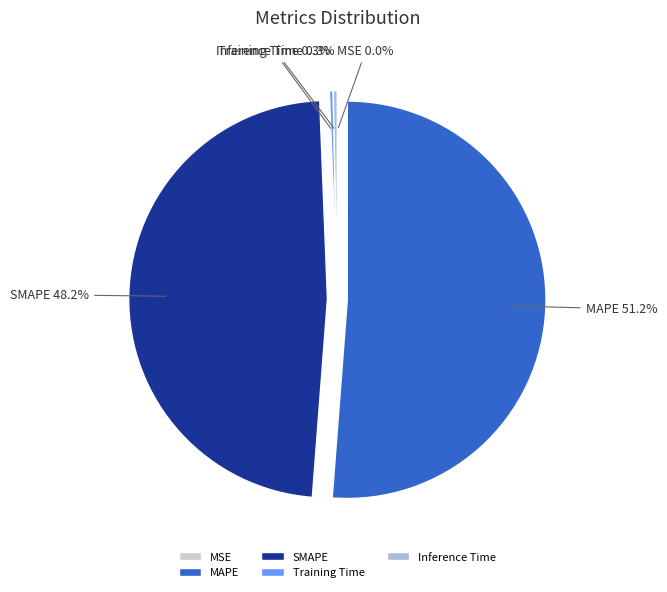

To the nearest percent, what is the average slice percentage?

20%